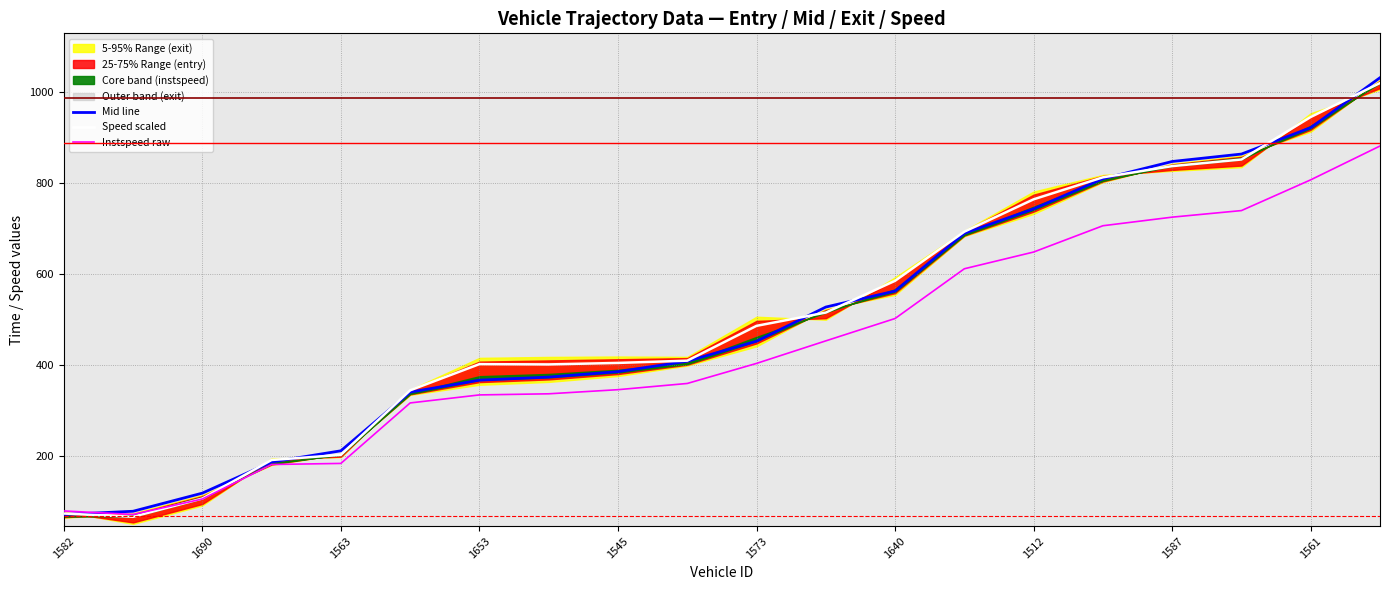

Reading left to right, extract all data points from this chart.

entry: 71.2	78.2	118.1	186.6	211.1	340.1	366.5	373.2	385.2	408.0	452.2	527.2	562.4	689.4	743.1	809.2	847.2	863.6	921.6	1031.4
mid: 78.9	71.2	105.2	181.0	183.4	316.4	334.0	336.5	345.5	359.2	403.3	452.8	502.0	611.4	648.2	705.9	724.9	739.3	806.9	881.2
exit: 73.3	66.1	106.2	190.9	202.2	344.1	401.7	401.1	404.4	409.3	485.9	515.1	584.9	693.0	764.1	812.4	837.0	851.6	945.0	1019.6